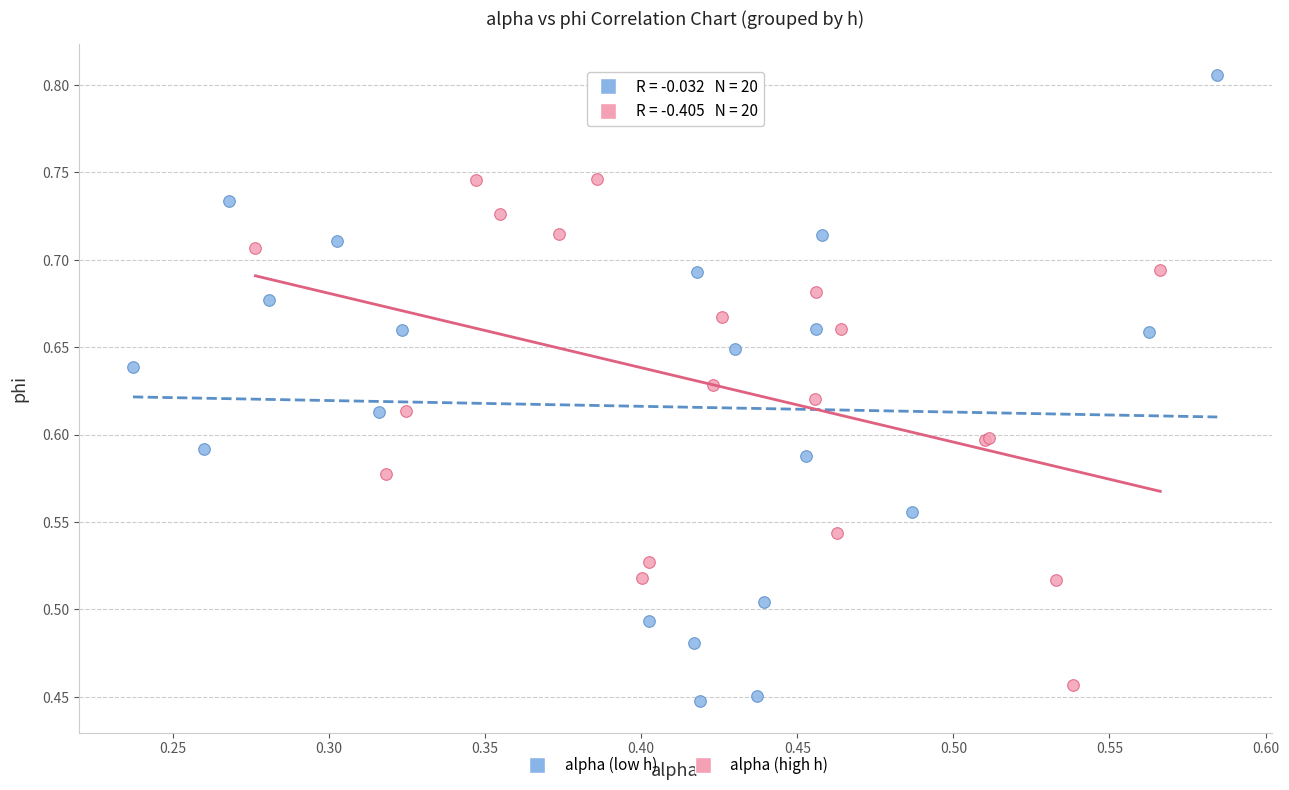

Which series contains the highest Y value?

alpha (low h)